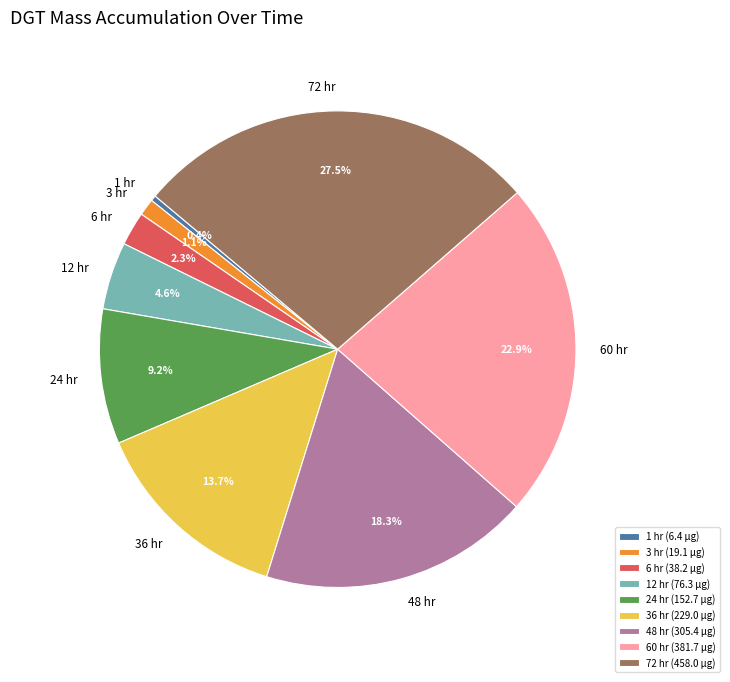

Count the number of slices in the pie.

9